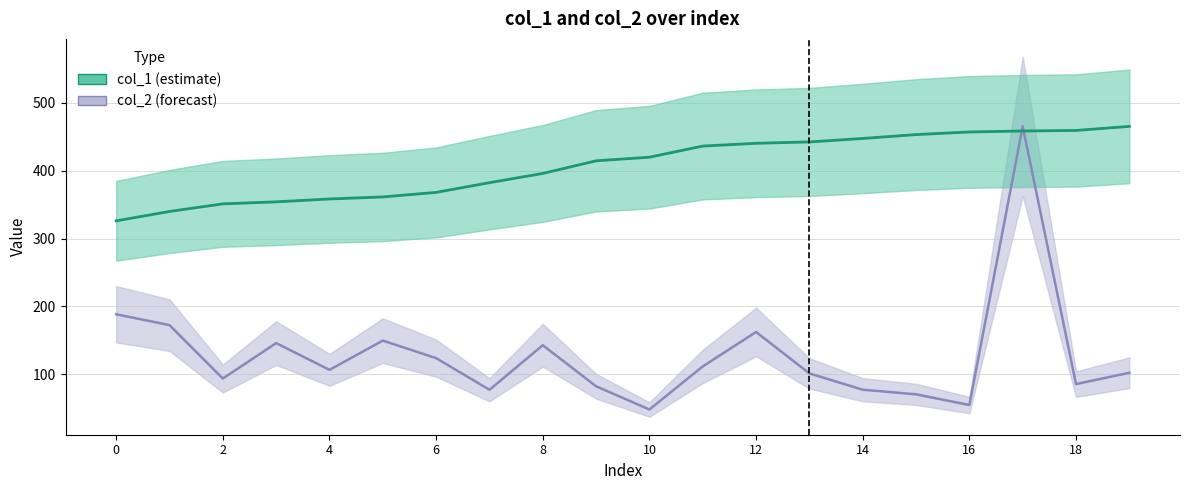

How many times do col_2 and col_1 cross each other?

2